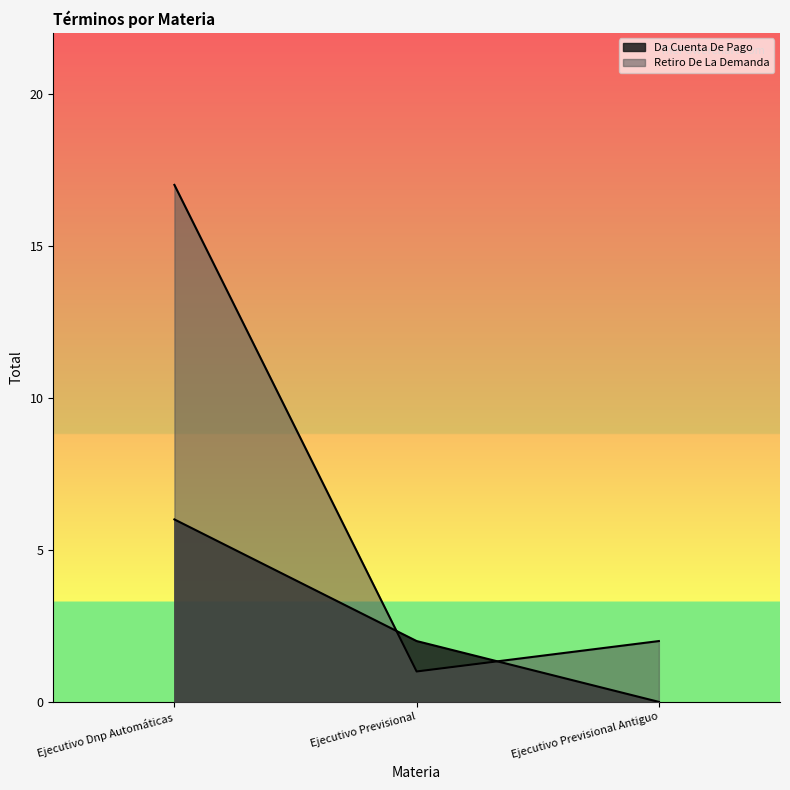

What is the maximum value shown in the chart?

17